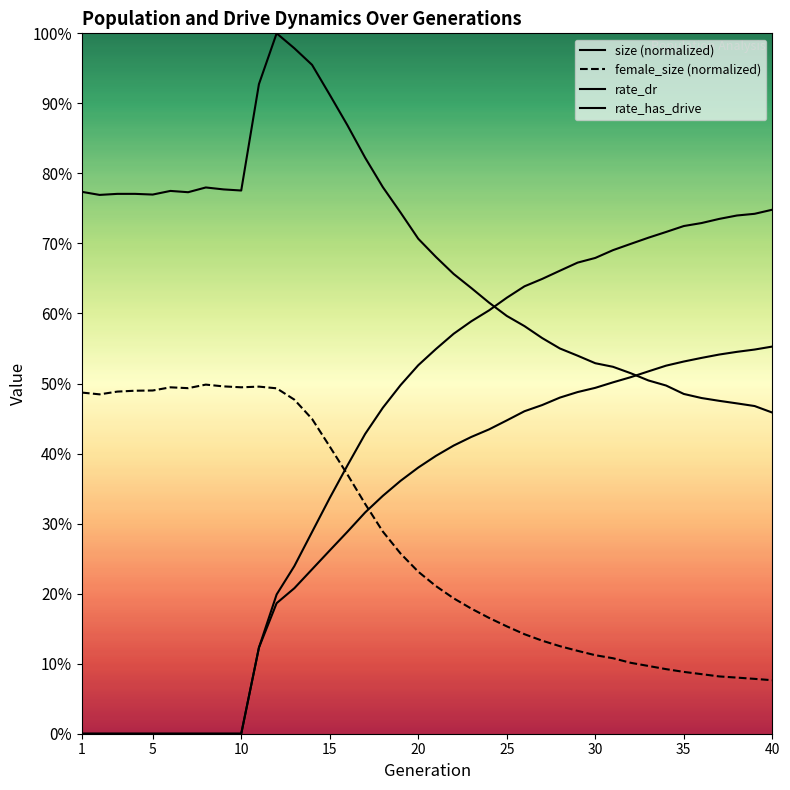

What is the approximate value of female_size (normalized) at 25?

0.1